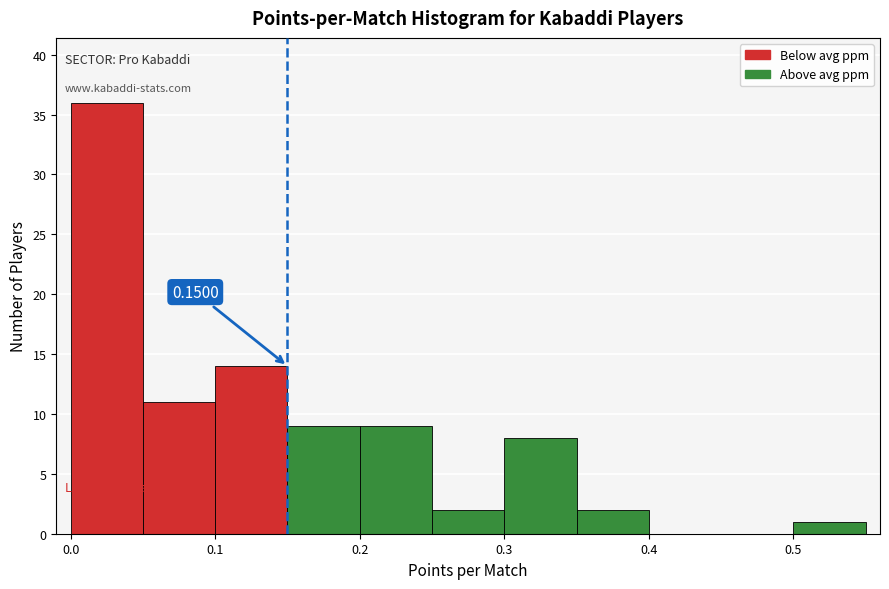

Over which range of the x-axis is the bar tallest?

0.00 to 0.05